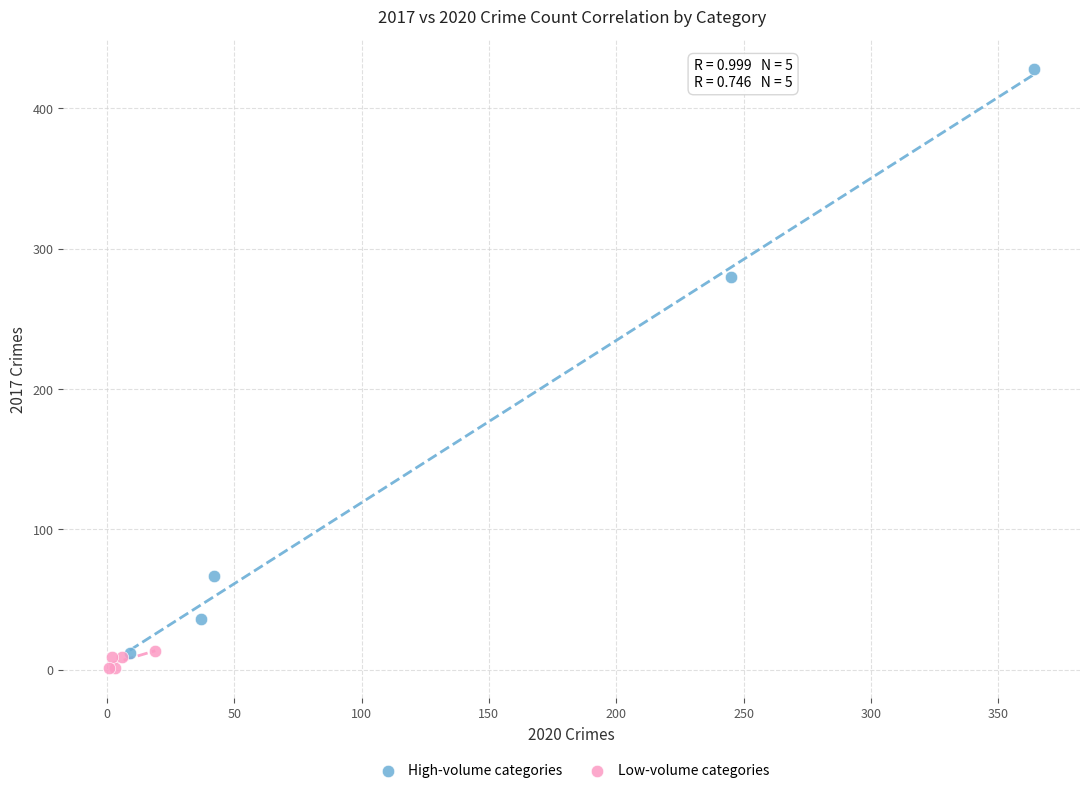

What are all the series names shown in the legend?

High-volume categories, Low-volume categories